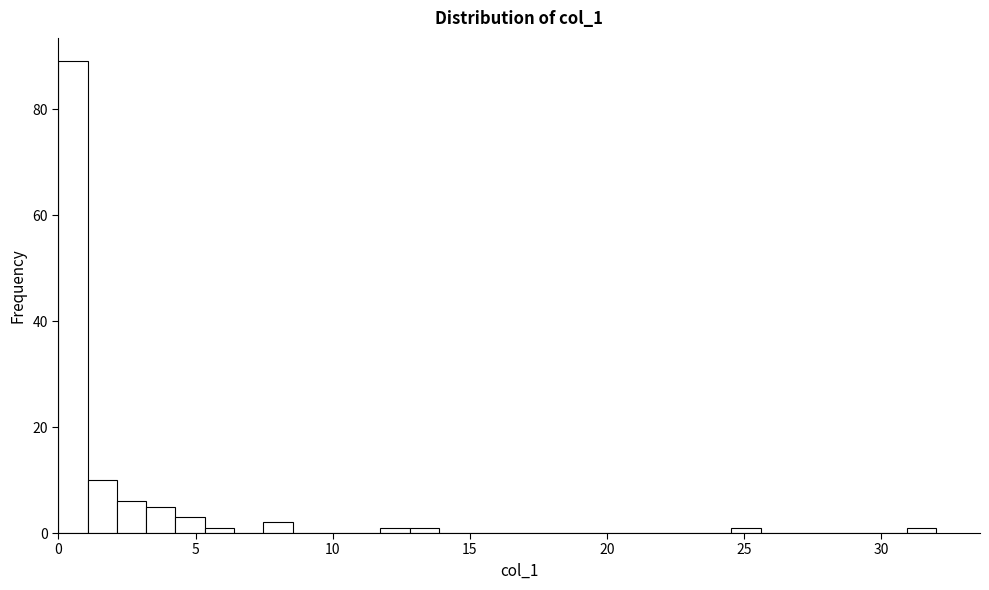

Read against the x-axis, roughly where is the centre of the tallest bar?

0.5